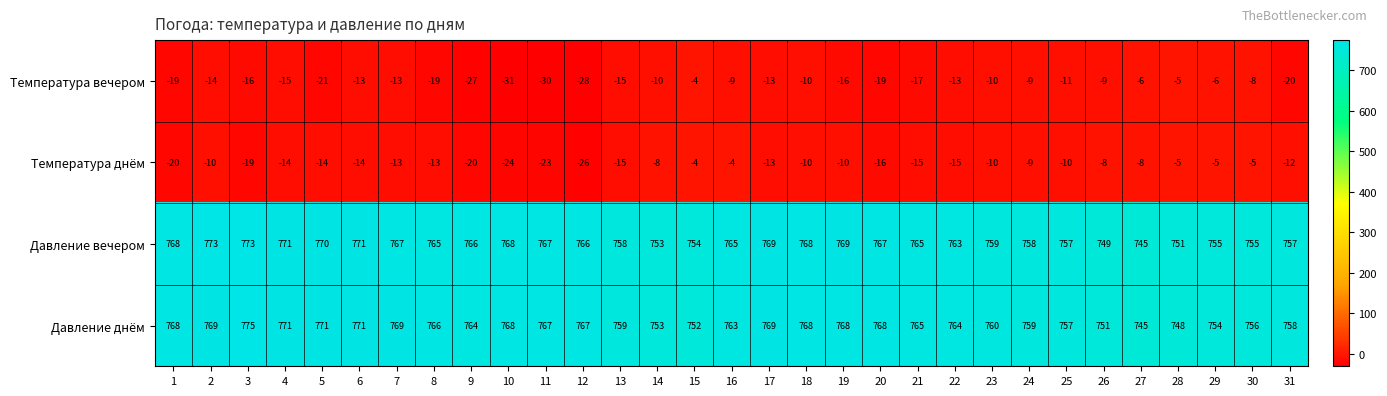

Which series has the largest range (max minus min)?

Давление днём